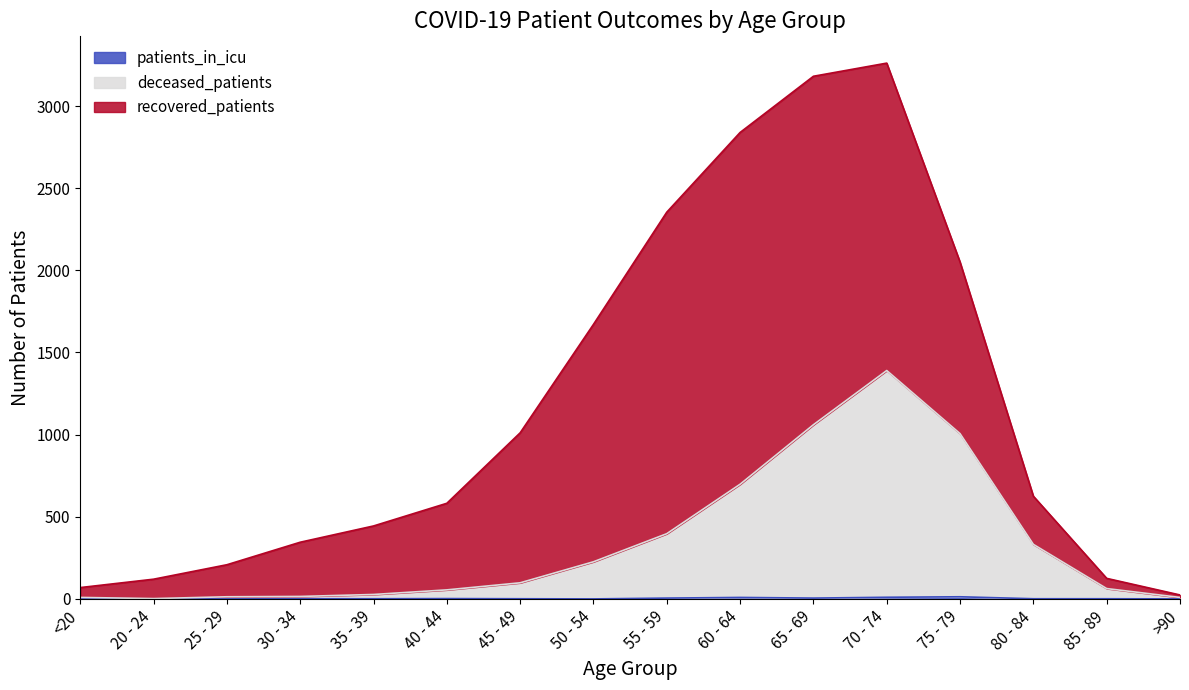

What position from the right is >90?

1